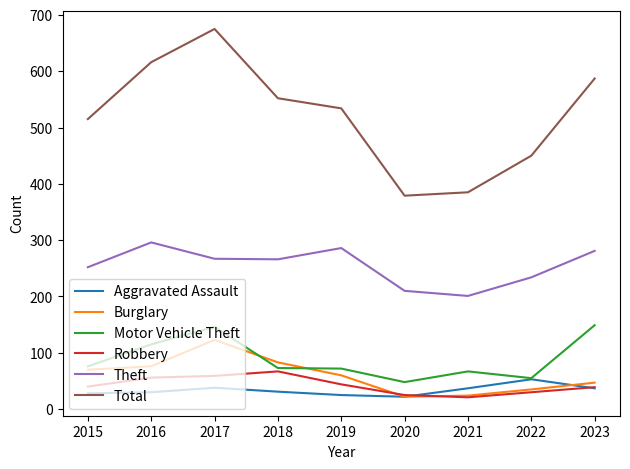

True or false: Motor Vehicle Theft has a value of 173 at 2016.

False